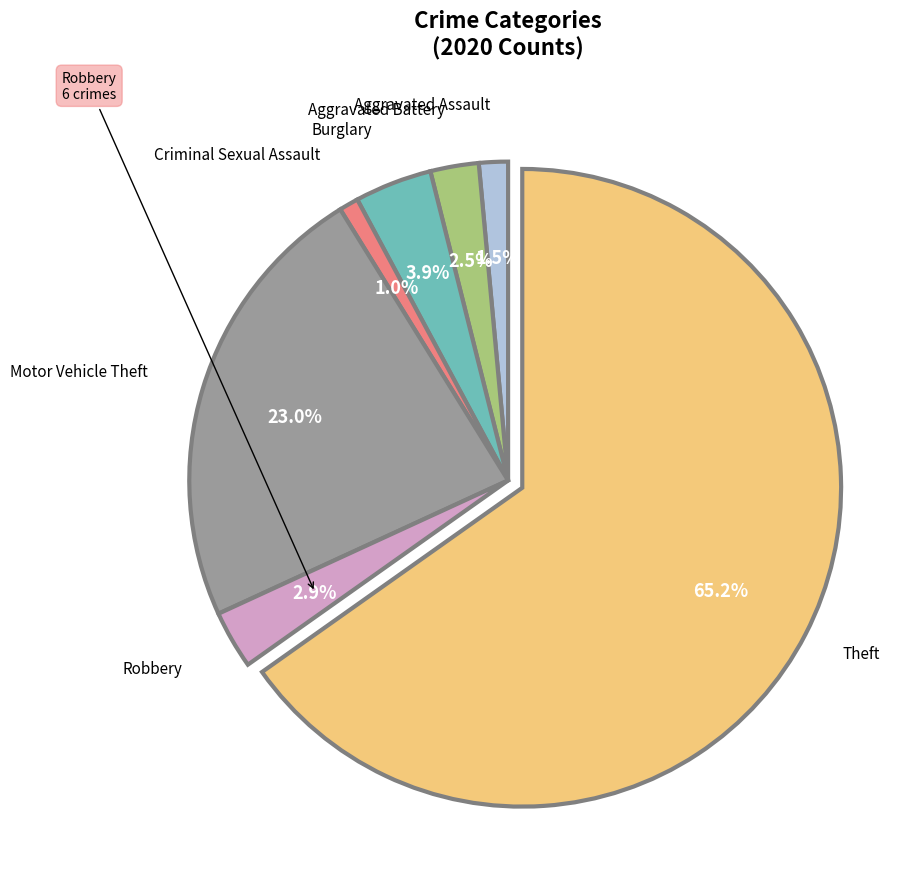

Is there a majority slice in this chart?

Yes